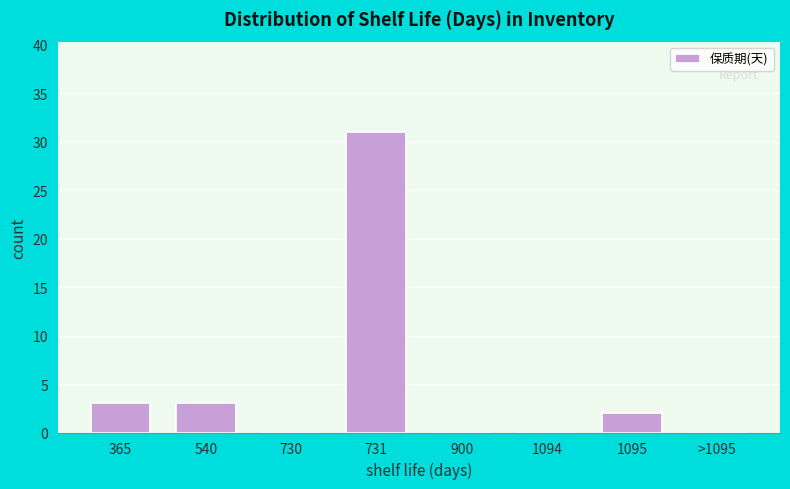

Reading left to right, extract all data points from this chart.

365=3	540=3	730=0	731=31	900=0	1094=0	1095=2	>1095=0